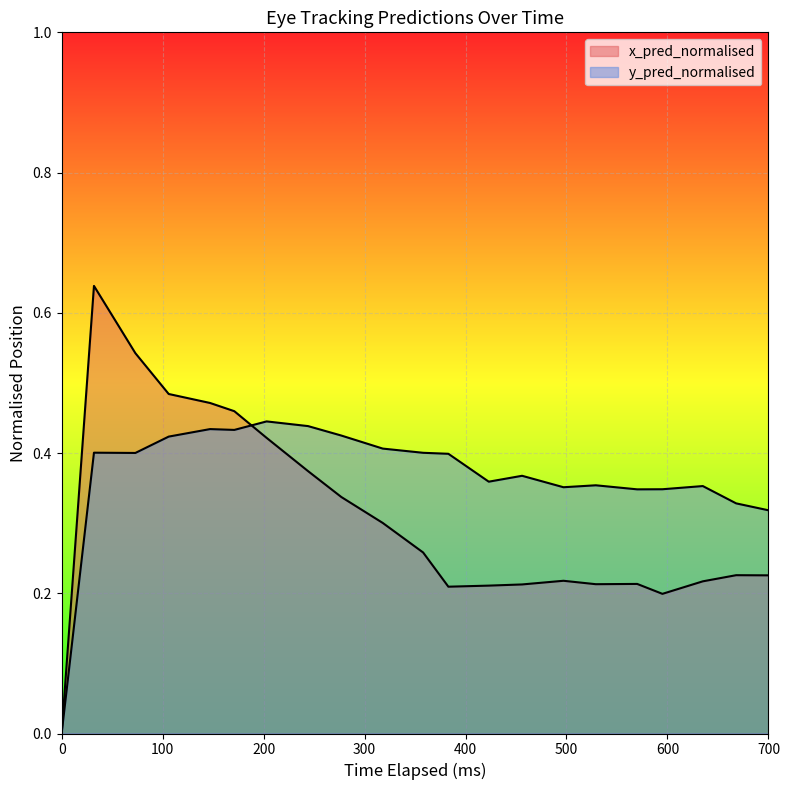

What is the difference between the second highest and minimum values in the y_pred_normalised series?

0.4